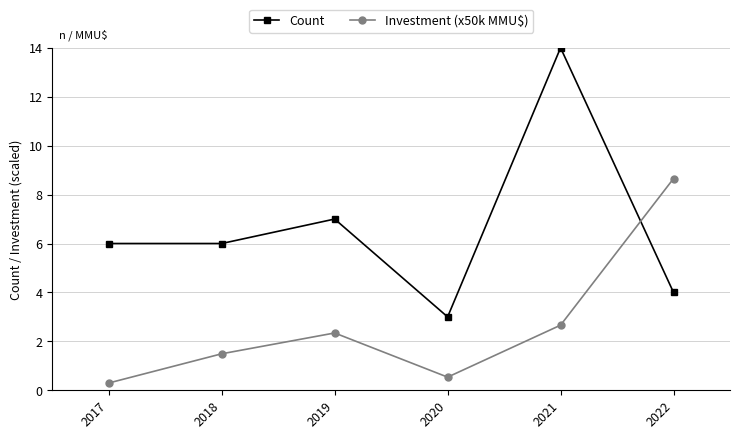

Does the chart have visible grid lines?

Yes